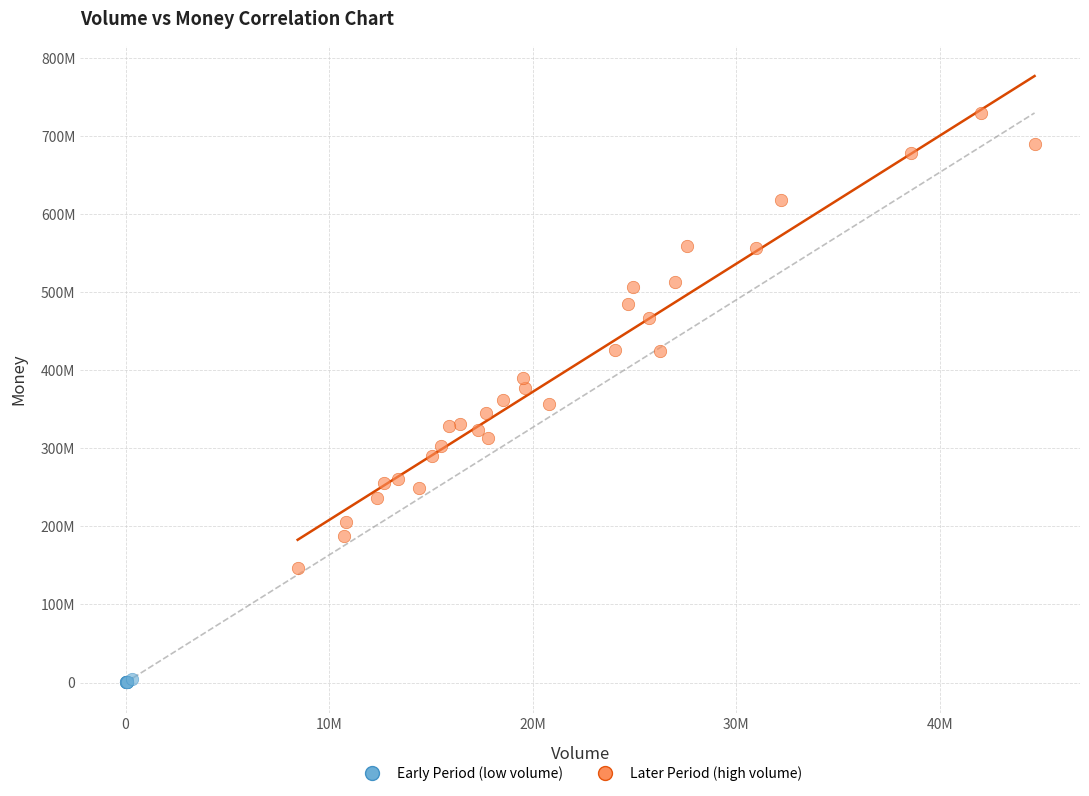

Which series contains the lowest Y value?

Early Period (low volume)